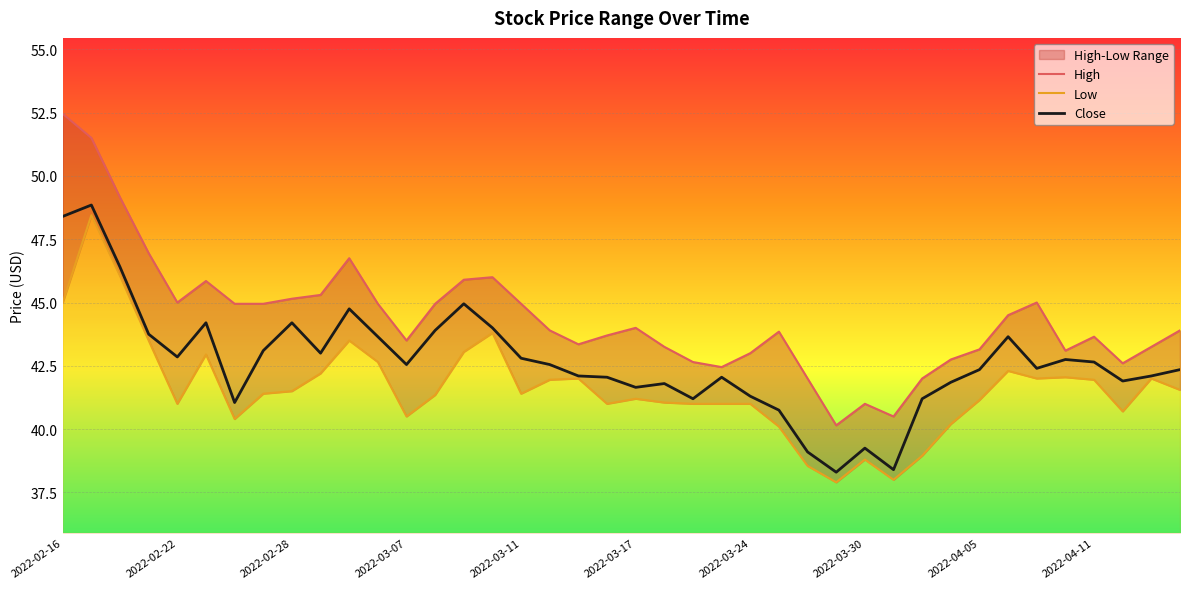

What position from the right is 39?

1